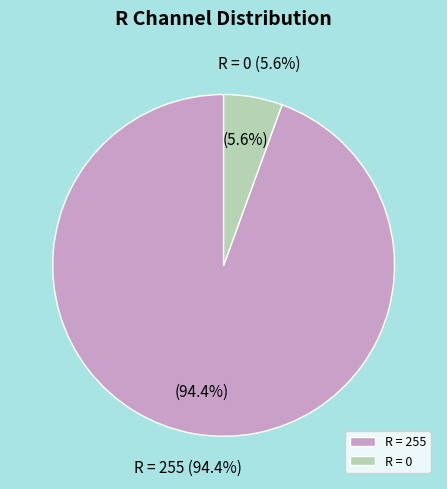

Combined, do 13 and 4 account for over 50%?

No